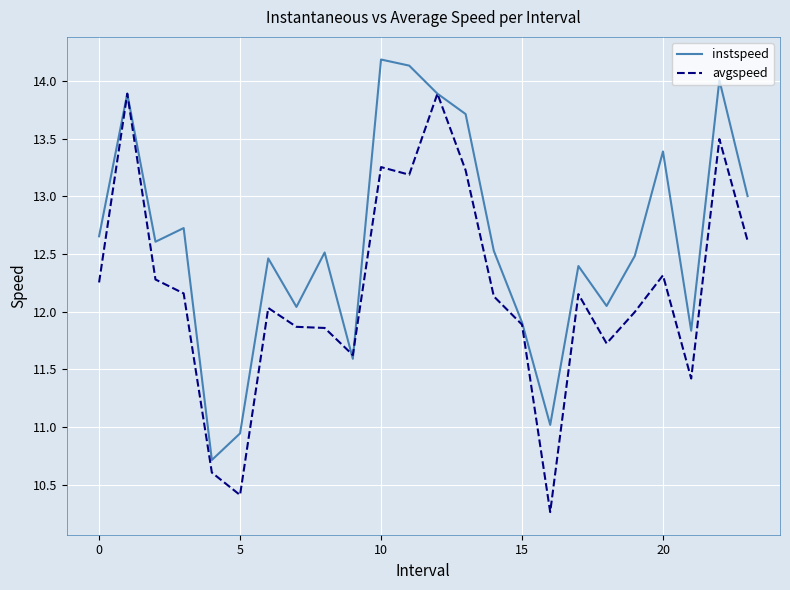

What is the maximum value shown in the chart?

14.2